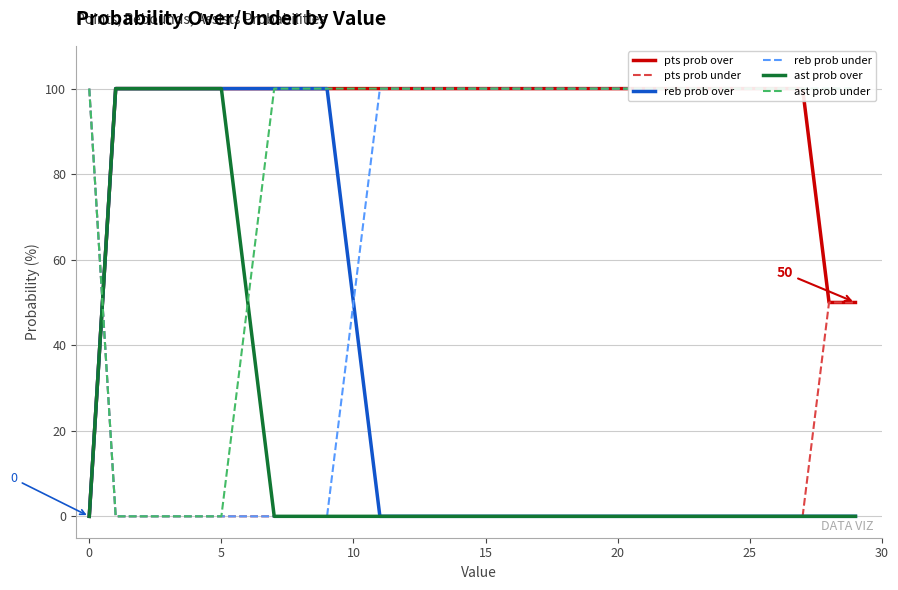

The value of pts prob under at 5 is -65. True or false?

False